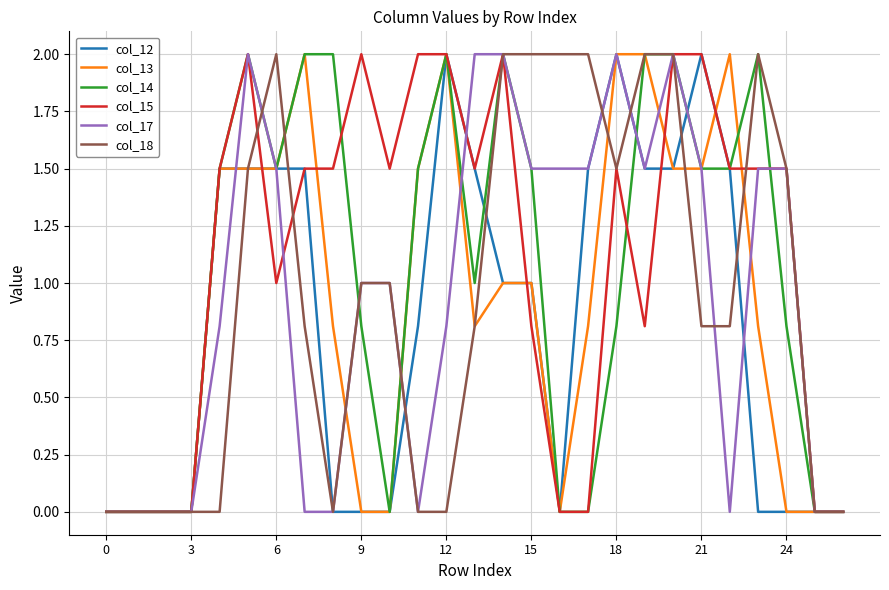

What is the difference between the maximum and minimum values in the col_13 series?

2.0